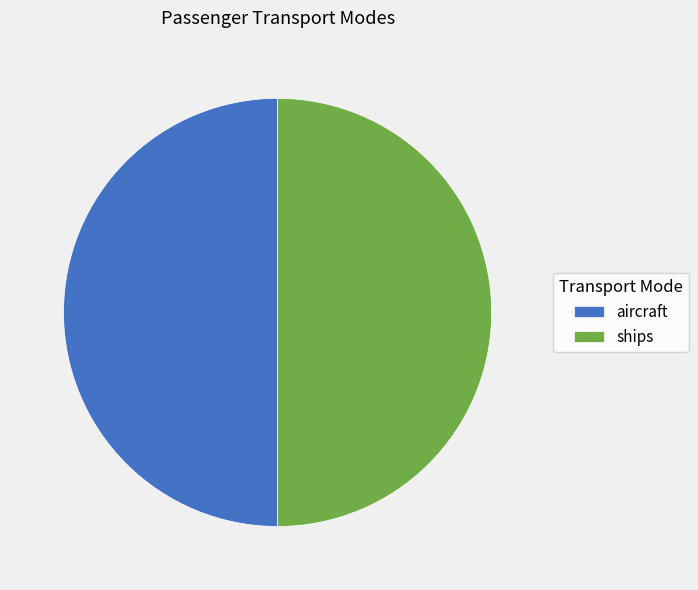

Combined, do aircraft and ships account for over 50%?

Yes